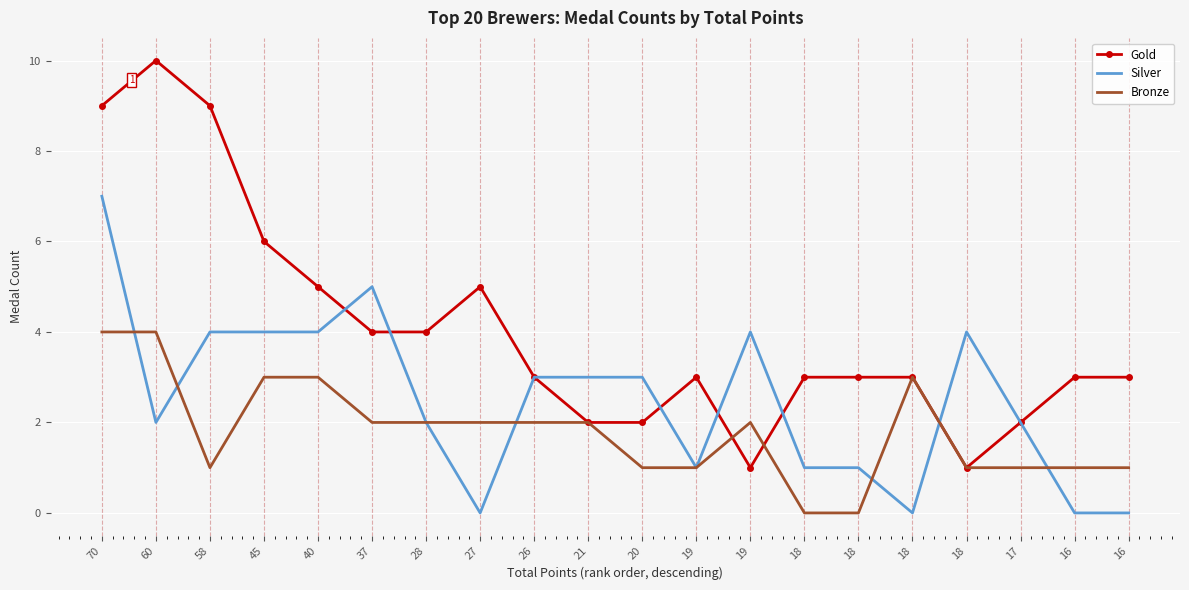

Where is Bronze nearest to the value 2?

37